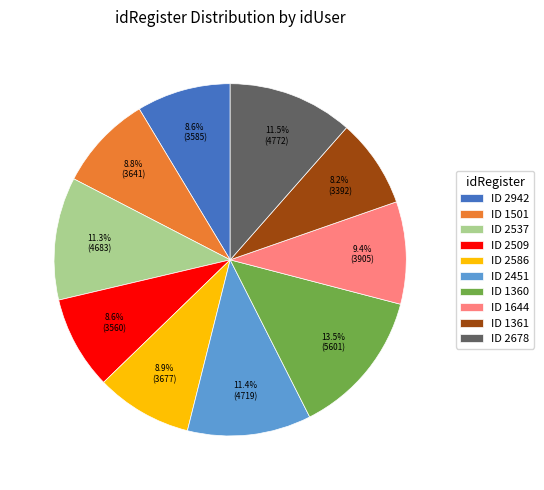

Is there a majority slice in this chart?

No